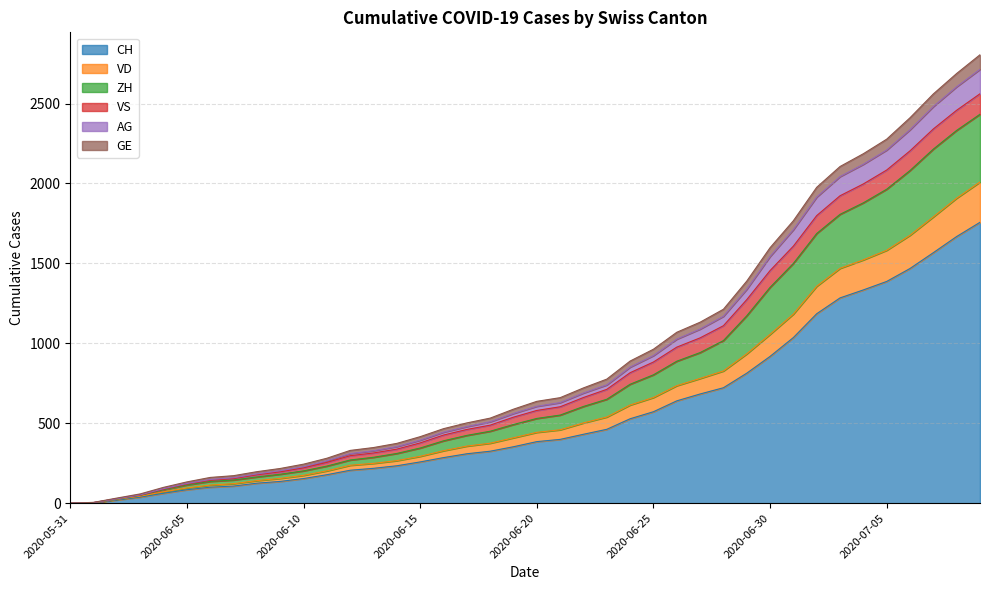

What is the maximum value for CH?

1757